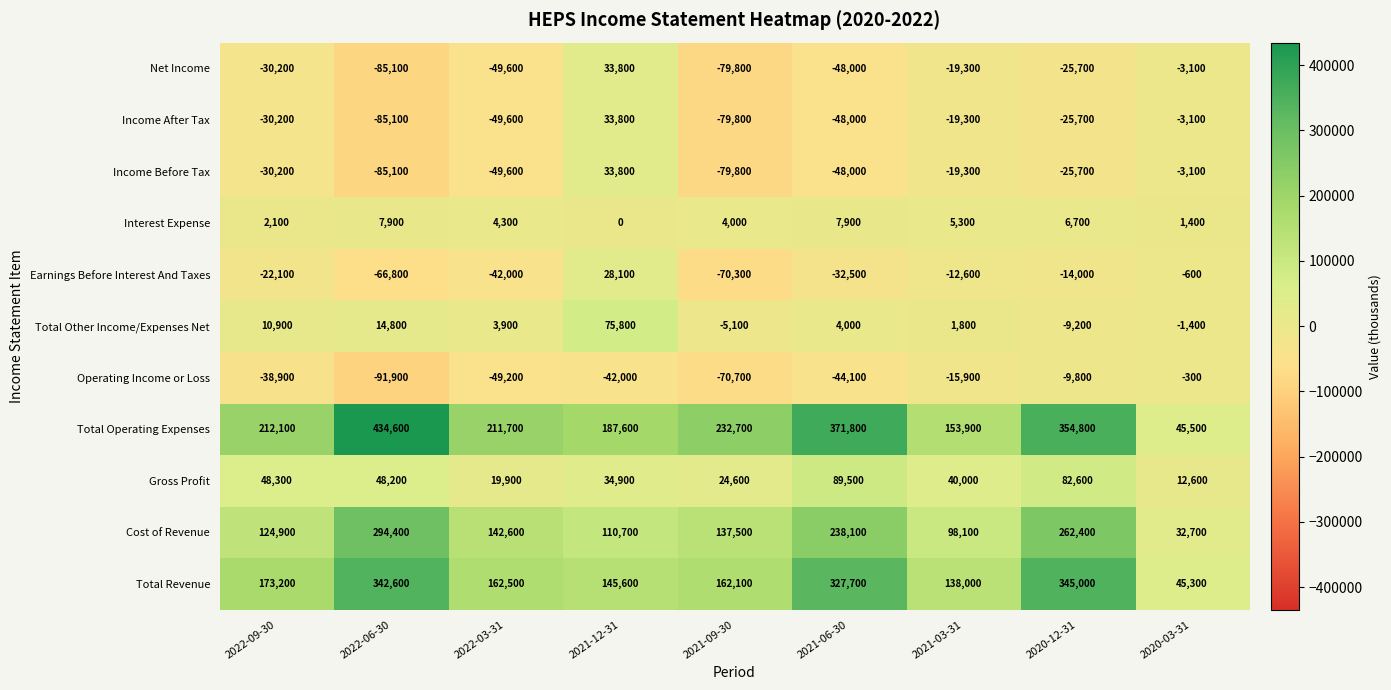

Where is Net Income nearest to the value -25650?

2020-12-31